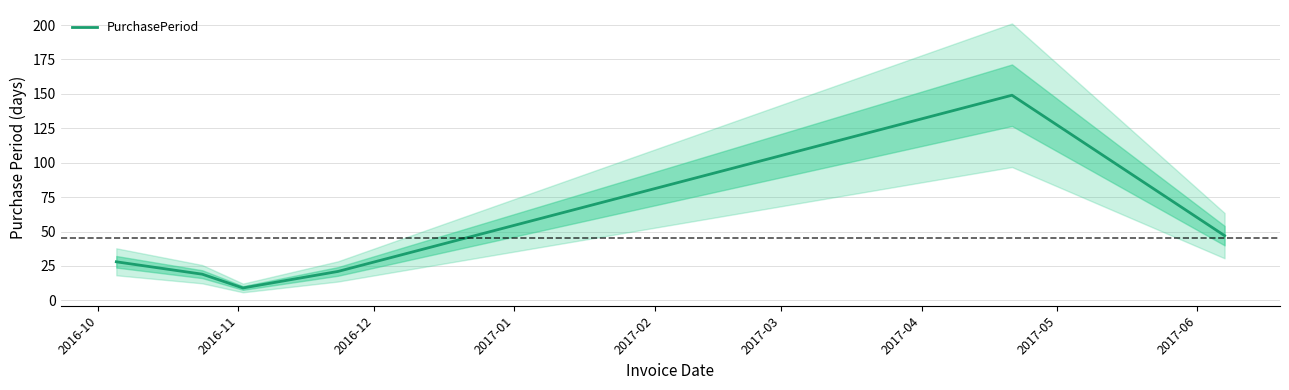

What is the sum of all values?

273